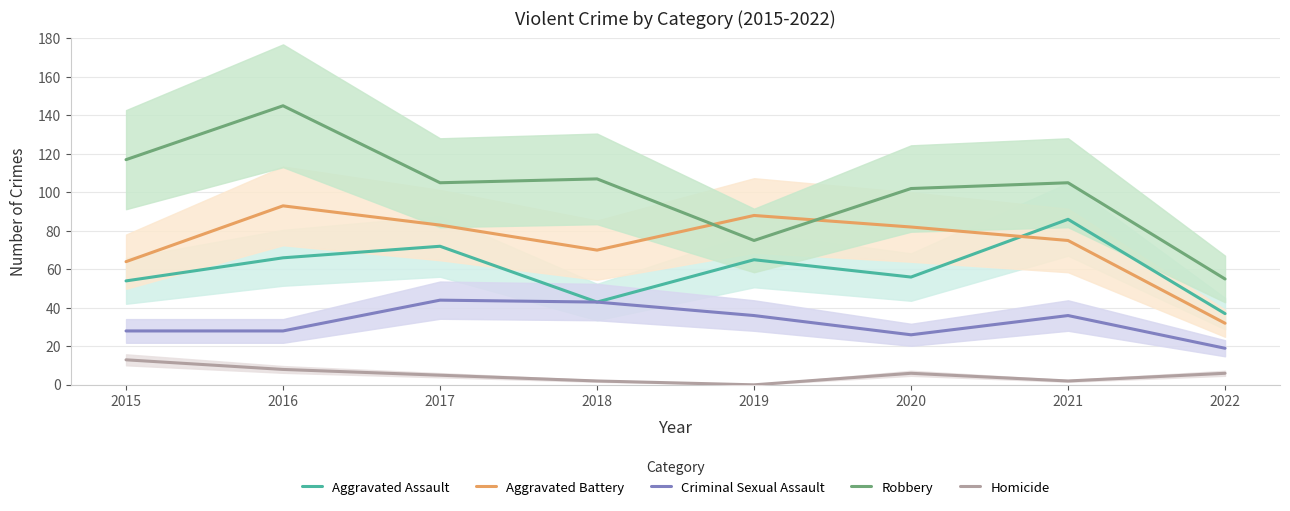

What is the value of the Aggravated Battery point at the 1st from the left?

64